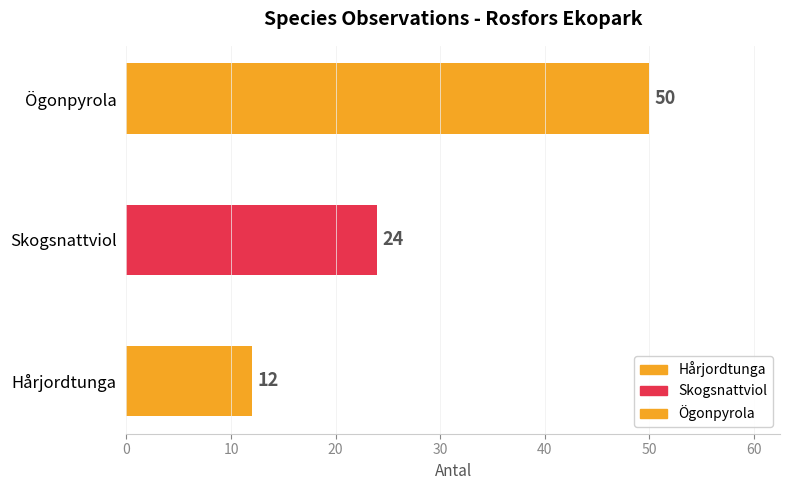

How many data points does each series have?

3